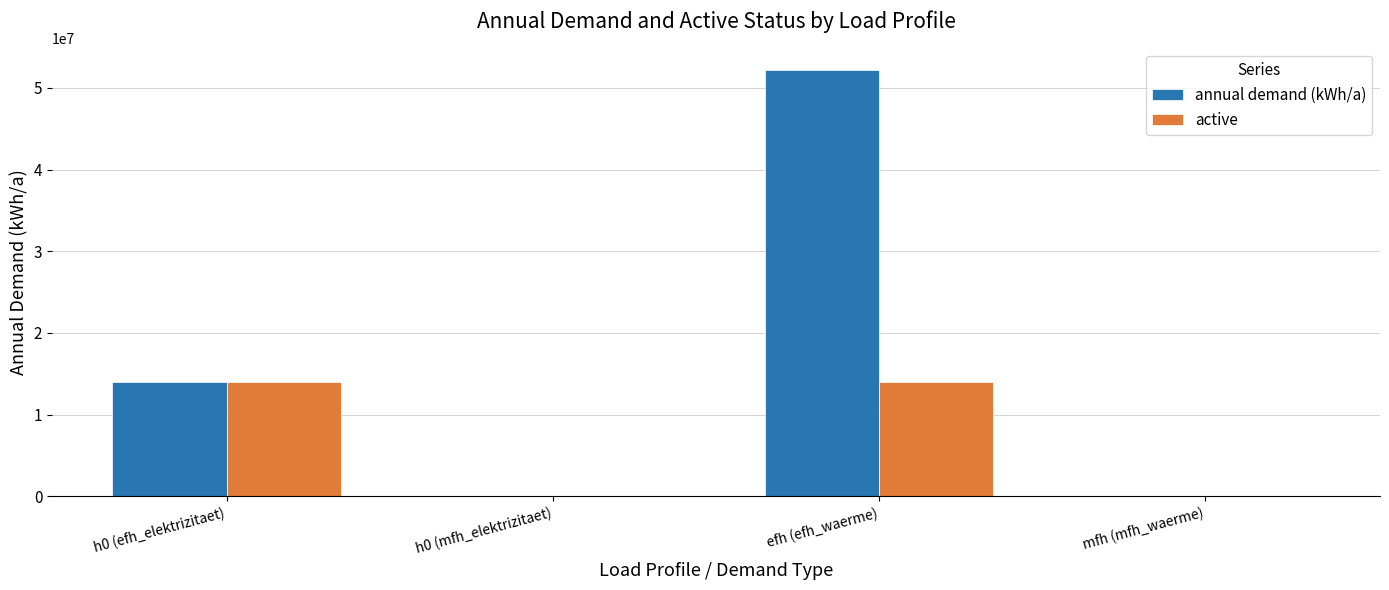

At which category is the sum across all series the highest?

efh (efh_waerme)